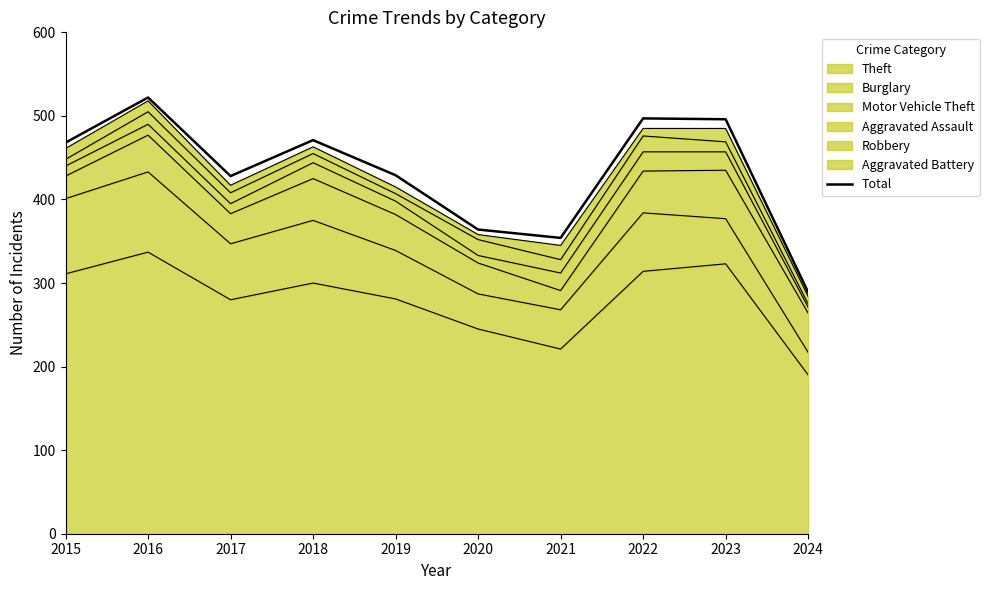

What is the greatest value displayed?

522